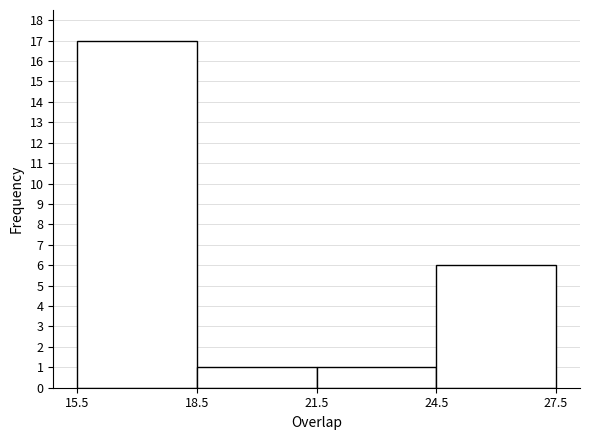

Reading left to right, transcribe this chart: for each bar, give the range it covers on the x-axis and its height. The values are not printed on the chart, so give them approximately, as read against the axis.

15.5 to 18.5: 17
18.5 to 21.5: 1
21.5 to 24.5: 1
24.5 to 27.5: 6